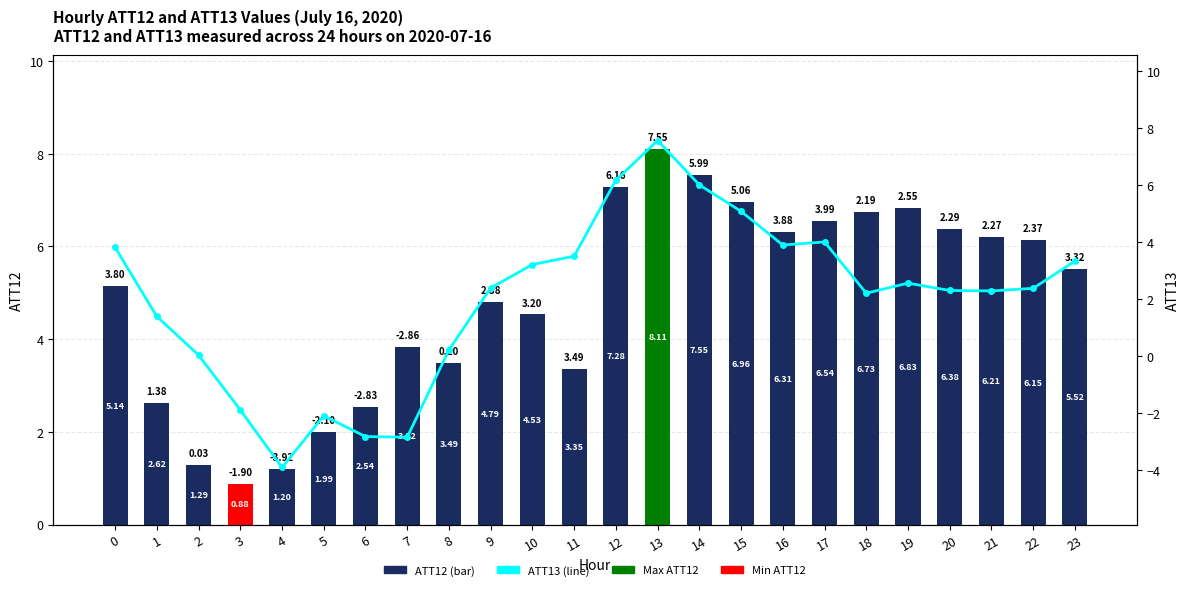

What is the lowest value of the ATT13 series?

-3.9